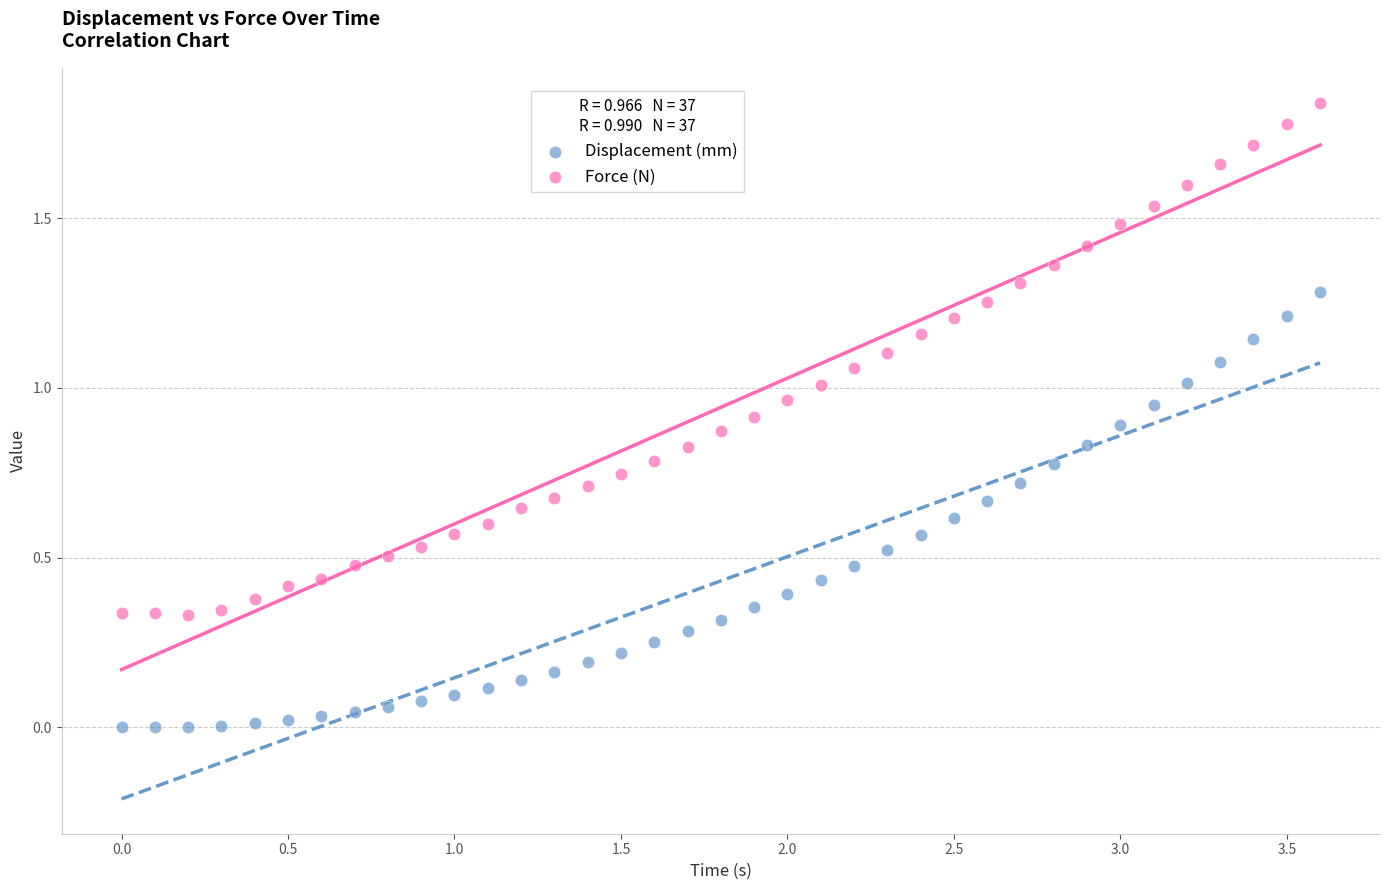

Which series contains the lowest Y value?

Displacement (mm)